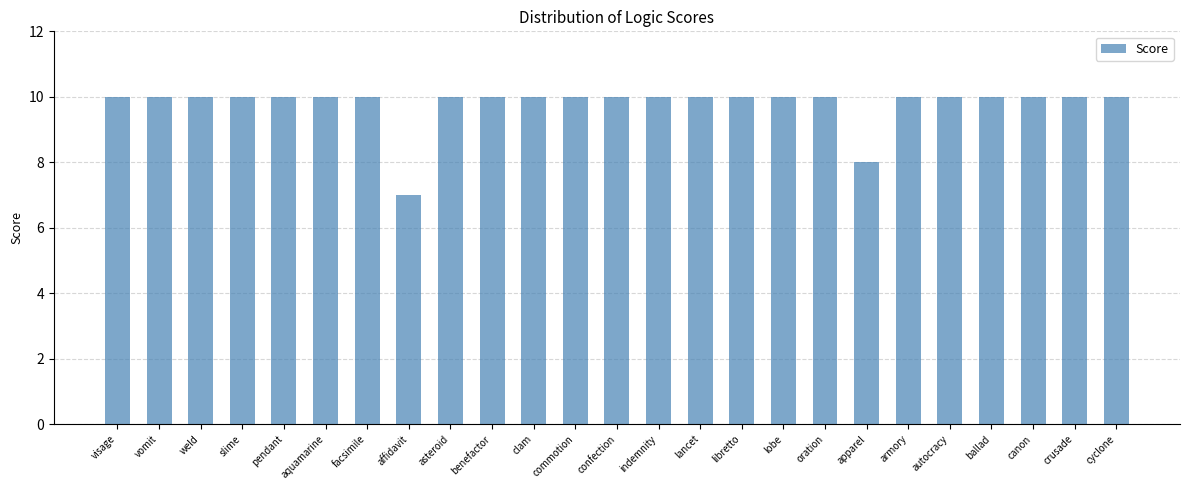

What is the value of the 10th bar from the left?

10